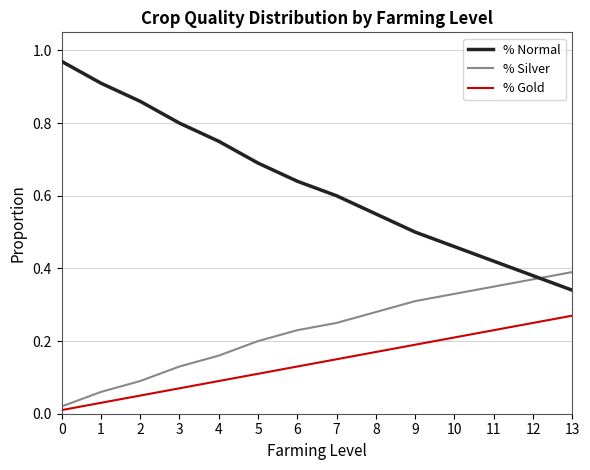

How many series are shown in this chart?

3